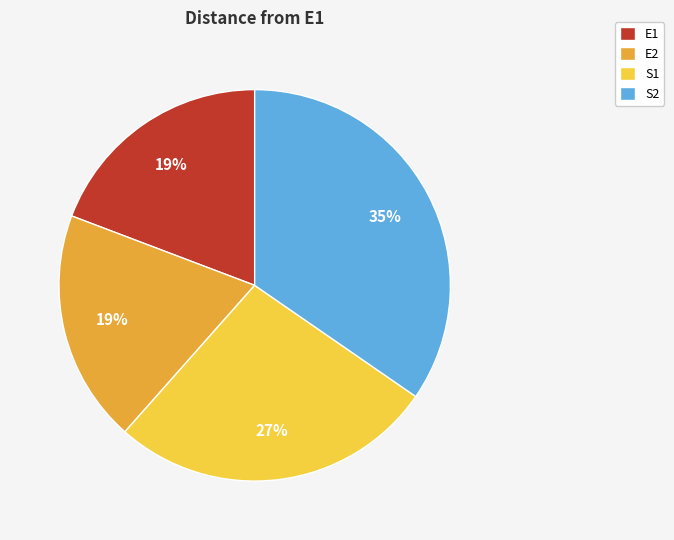

Is the sum of S2 and E1 greater than half?

Yes